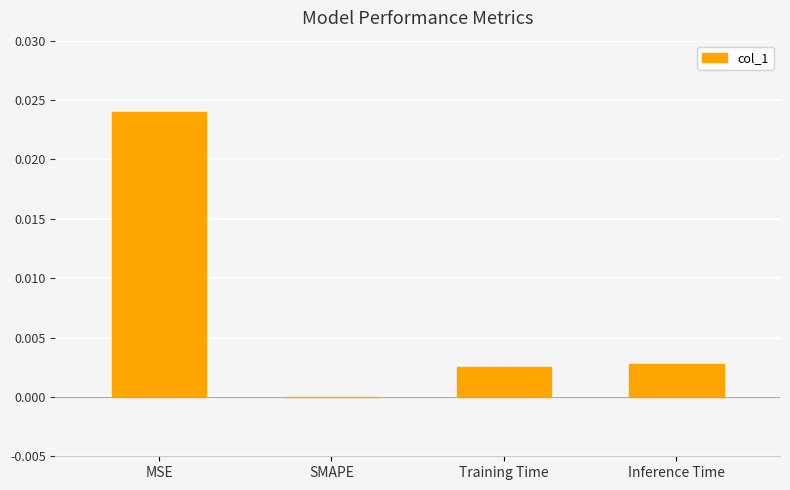

Are the bars horizontal?

No